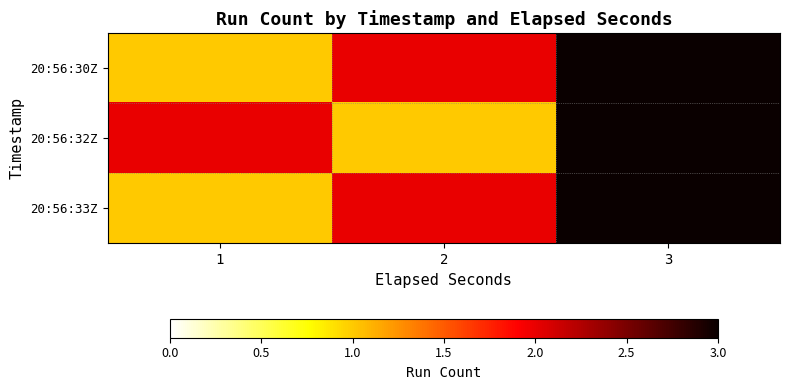

Reading left to right, extract all data points from this chart.

20:56:30Z: 1=1	2=2	3=3
20:56:32Z: 1=2	2=1	3=3
20:56:33Z: 1=1	2=2	3=3